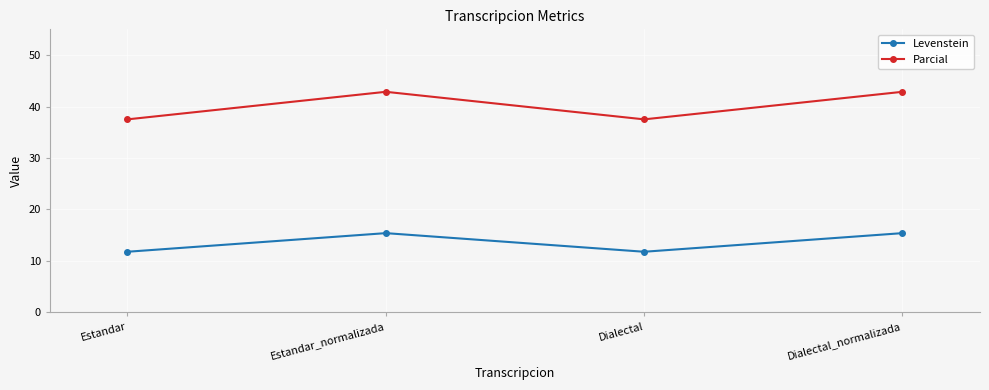

What is the difference between the Parcial values at Dialectal_normalizada and Dialectal?

5.4